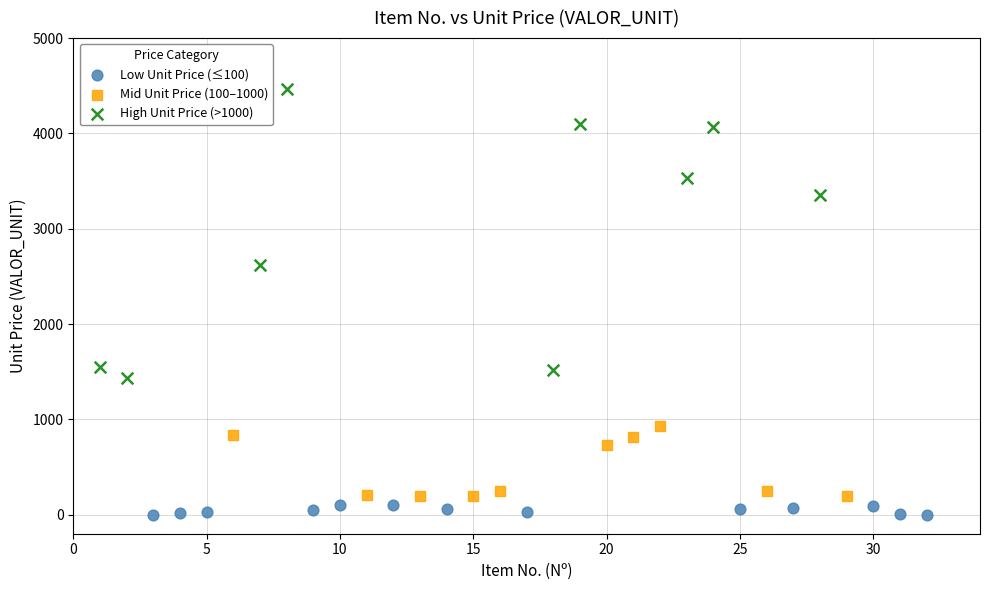

Which series reaches the maximum Y coordinate?

High Unit Price (>1000)